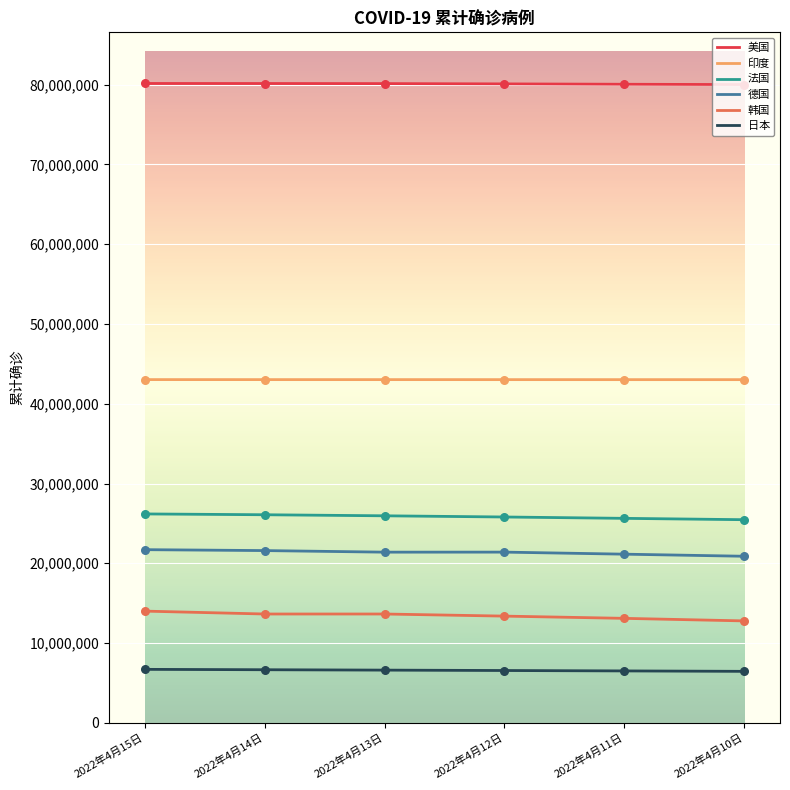

What is the total value across all series at 2022年4月15日?

191779455